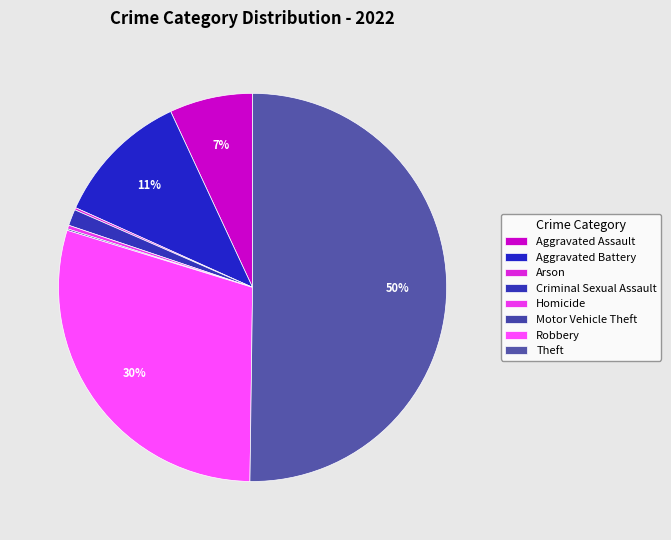

Which has a higher value, Aggravated Battery or Aggravated Assault?

Aggravated Battery